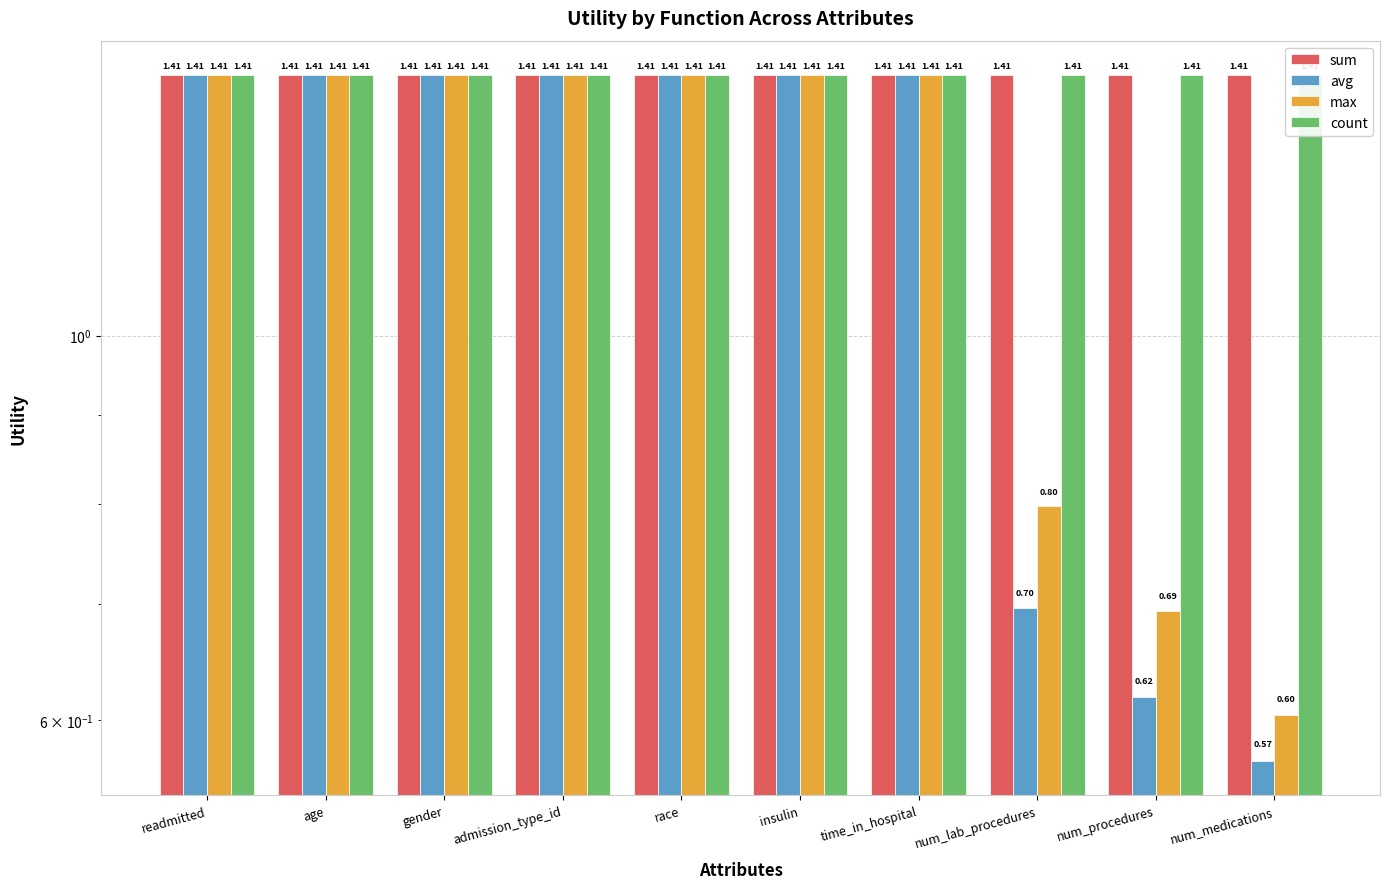

At how many categories does at least one series exceed 0?

10